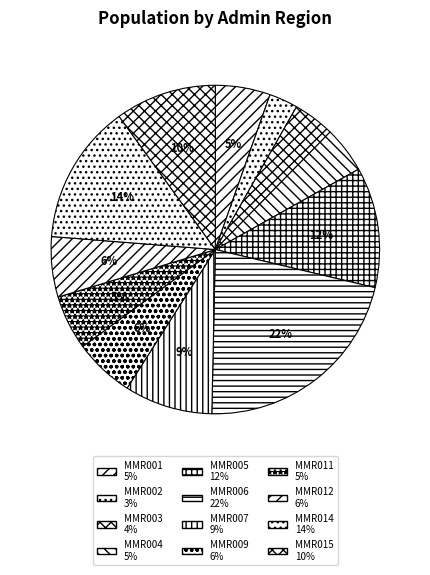

The MMR012 slice represents 1% of the pie. True or false?

False